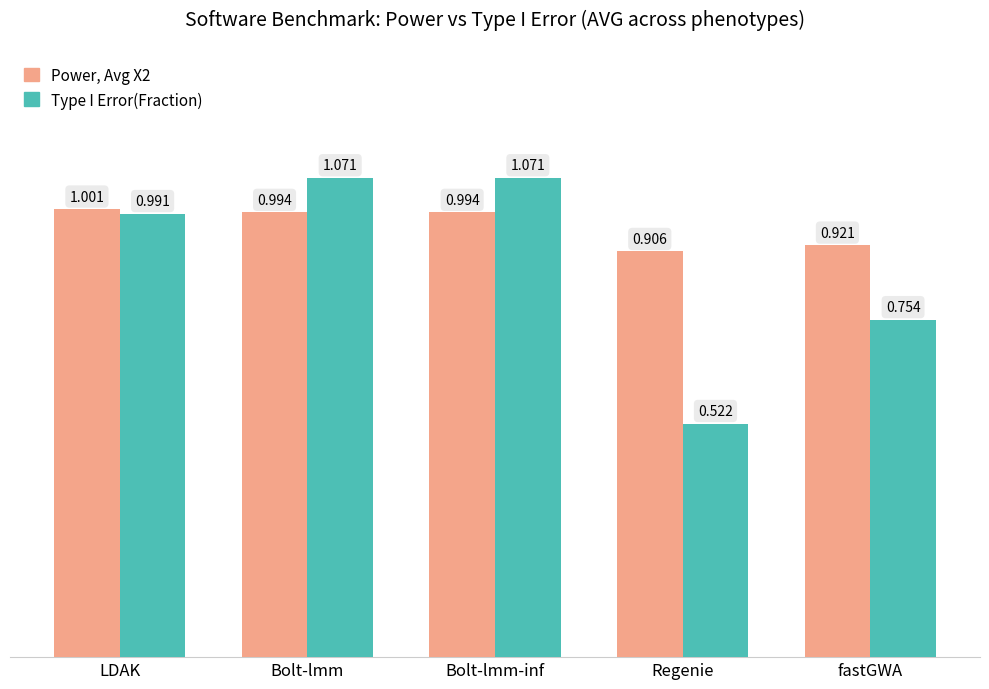

Are the bars horizontal?

No